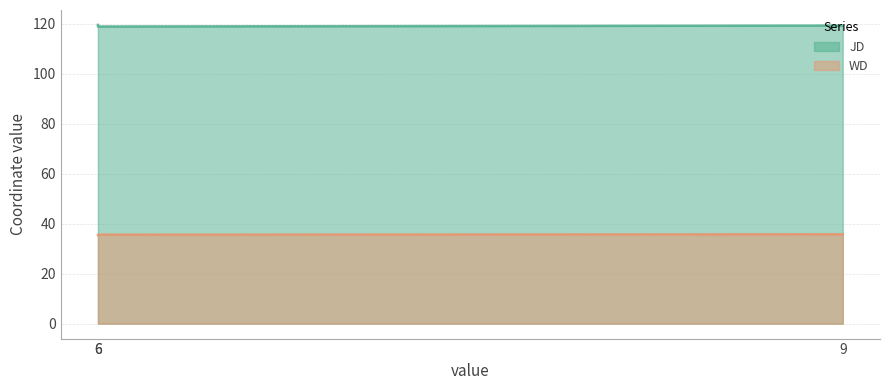

At how many categories does at least one series exceed 49?

3